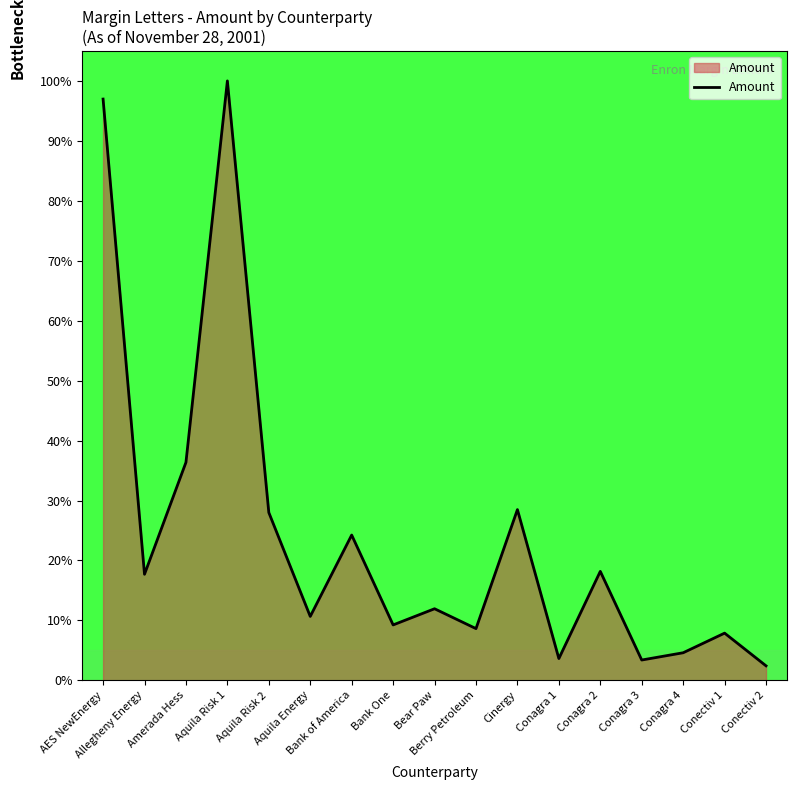

What is the greatest value displayed?

100.0